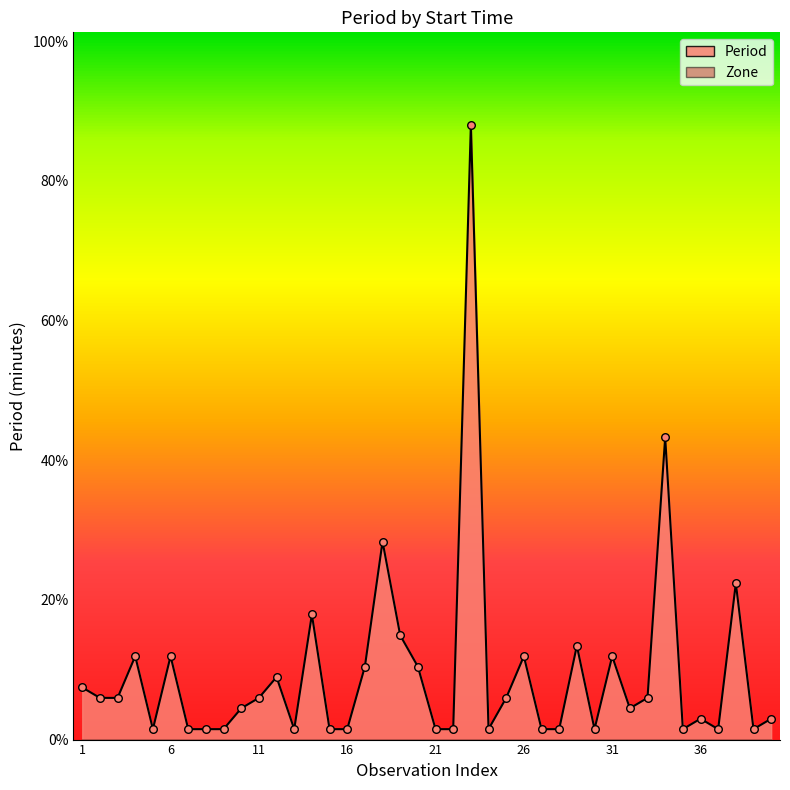

What is the change in value from 16 to 17?

+6